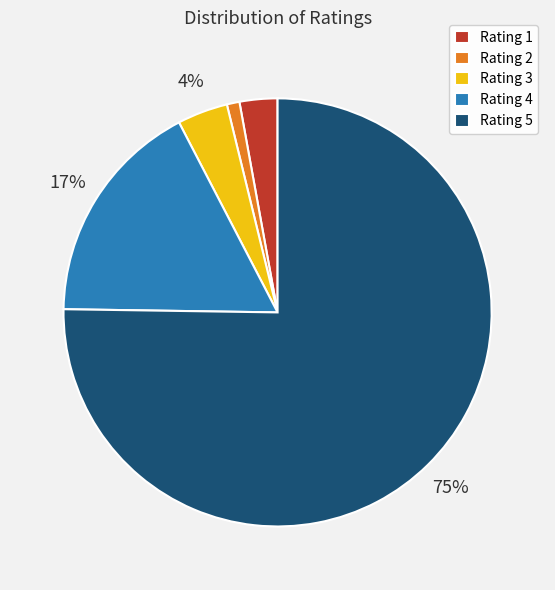

Rank the categories by value from lowest to highest.

Rating 2, Rating 1, Rating 3, Rating 4, Rating 5